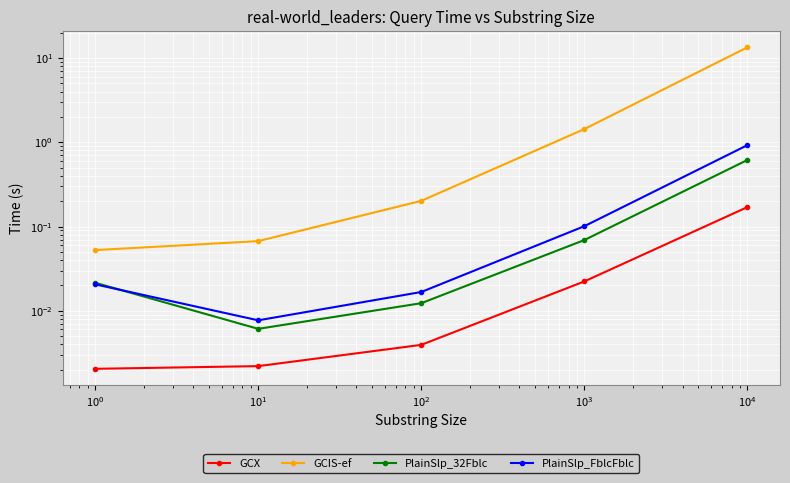

The PlainSlp_32Fblc series shows 0.0 at $\mathdefault{10^{1}}$. True or false?

False